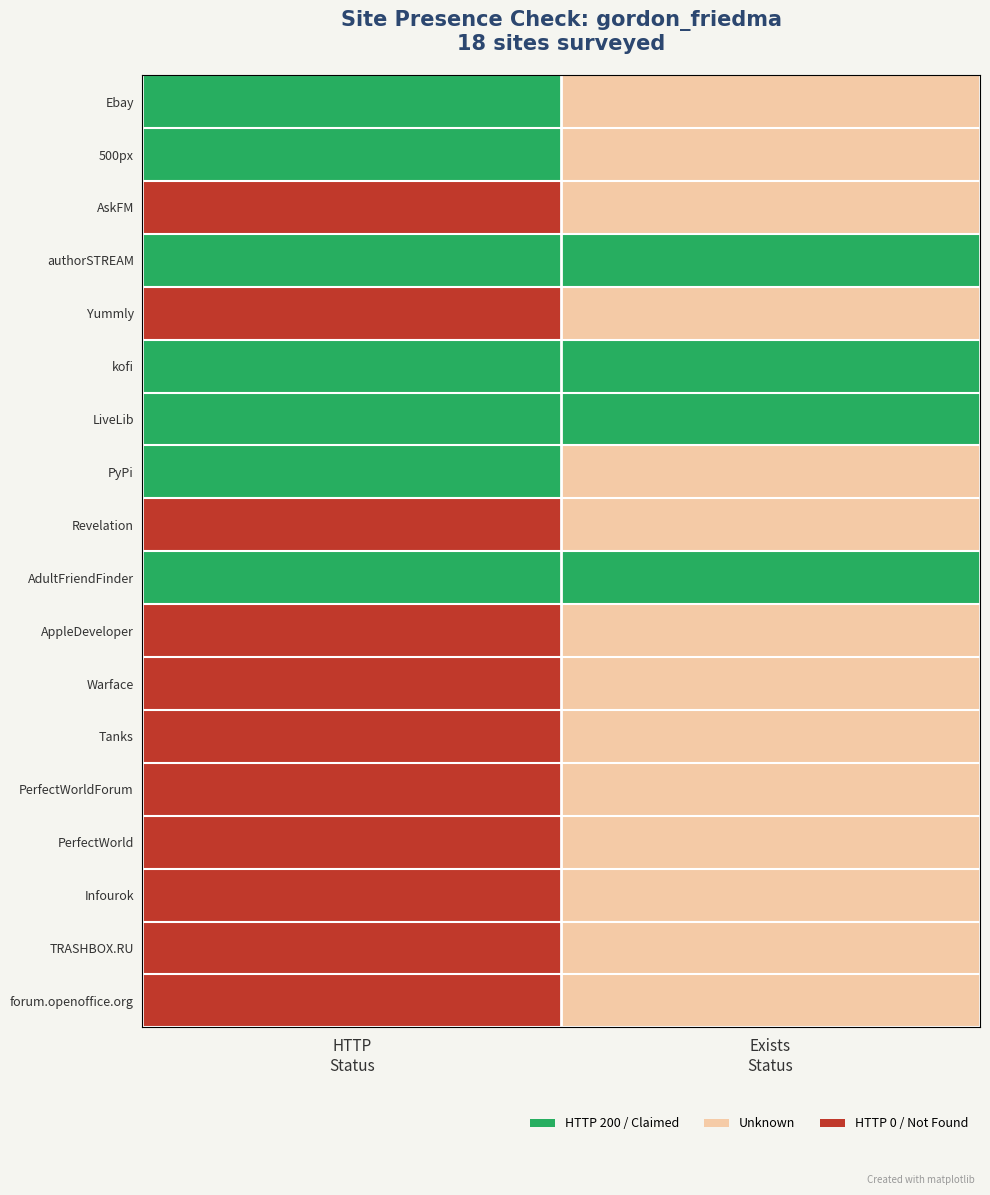

Reading right to left, extract all data points from this chart.

Ebay: Exists
Status=0.5	HTTP
Status=1.0
500px: Exists
Status=0.5	HTTP
Status=1.0
AskFM: Exists
Status=0.5	HTTP
Status=0.0
authorSTREAM: Exists
Status=1.0	HTTP
Status=1.0
Yummly: Exists
Status=0.5	HTTP
Status=0.0
kofi: Exists
Status=1.0	HTTP
Status=1.0
LiveLib: Exists
Status=1.0	HTTP
Status=1.0
PyPi: Exists
Status=0.5	HTTP
Status=1.0
Revelation: Exists
Status=0.5	HTTP
Status=0.0
AdultFriendFinder: Exists
Status=1.0	HTTP
Status=1.0
AppleDeveloper: Exists
Status=0.5	HTTP
Status=0.0
Warface: Exists
Status=0.5	HTTP
Status=0.0
Tanks: Exists
Status=0.5	HTTP
Status=0.0
PerfectWorldForum: Exists
Status=0.5	HTTP
Status=0.0
PerfectWorld: Exists
Status=0.5	HTTP
Status=0.0
Infourok: Exists
Status=0.5	HTTP
Status=0.0
TRASHBOX.RU: Exists
Status=0.5	HTTP
Status=0.0
forum.openoffice.org: Exists
Status=0.5	HTTP
Status=0.0